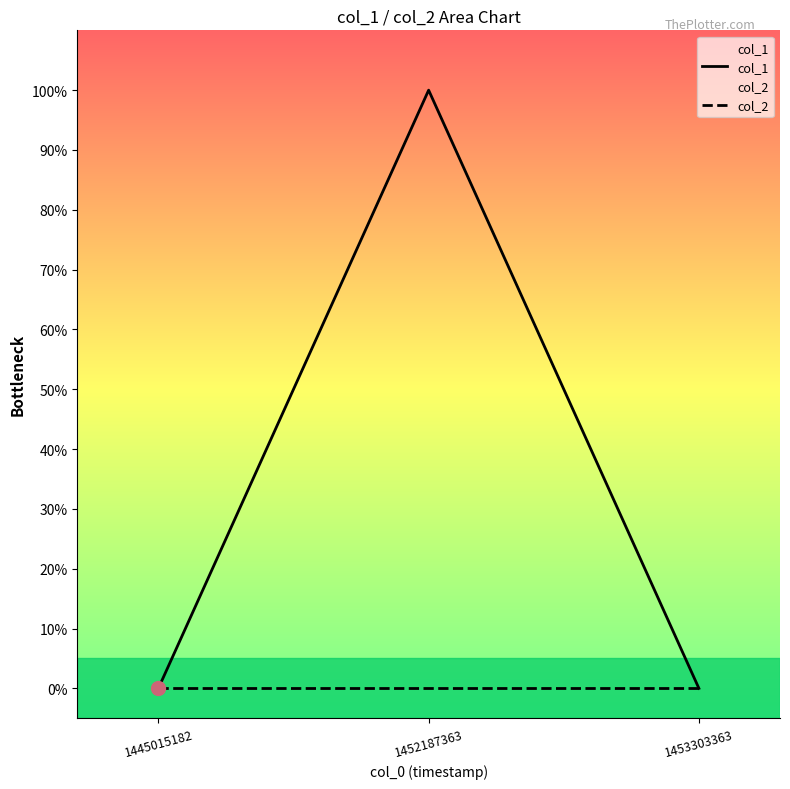

At how many categories does at least one series exceed 0?

1